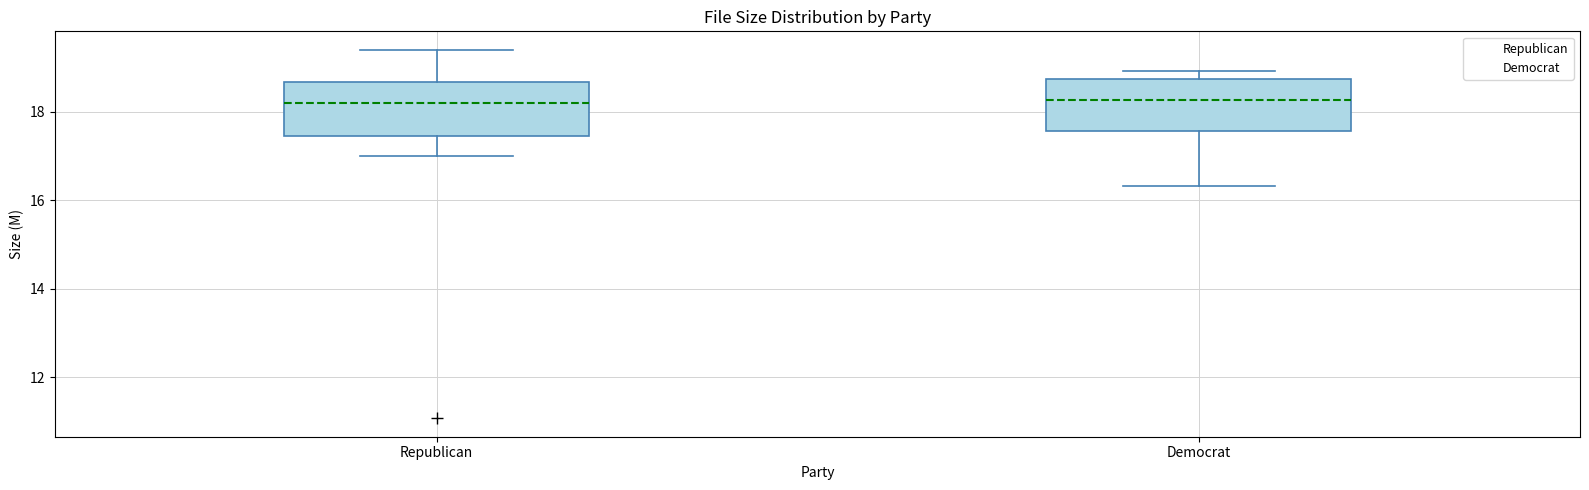

Reading left to right, read every box against the y-axis: the position of its median line, the range the box covers, and the ends of its whiskers. The values are not printed on the chart, so give them approximately, as read against the axis.

Republican: median 18.2, box 17.4 to 18.6, whiskers 17.0 to 19.4
Democrat: median 18.2, box 17.6 to 18.8, whiskers 16.4 to 19.0